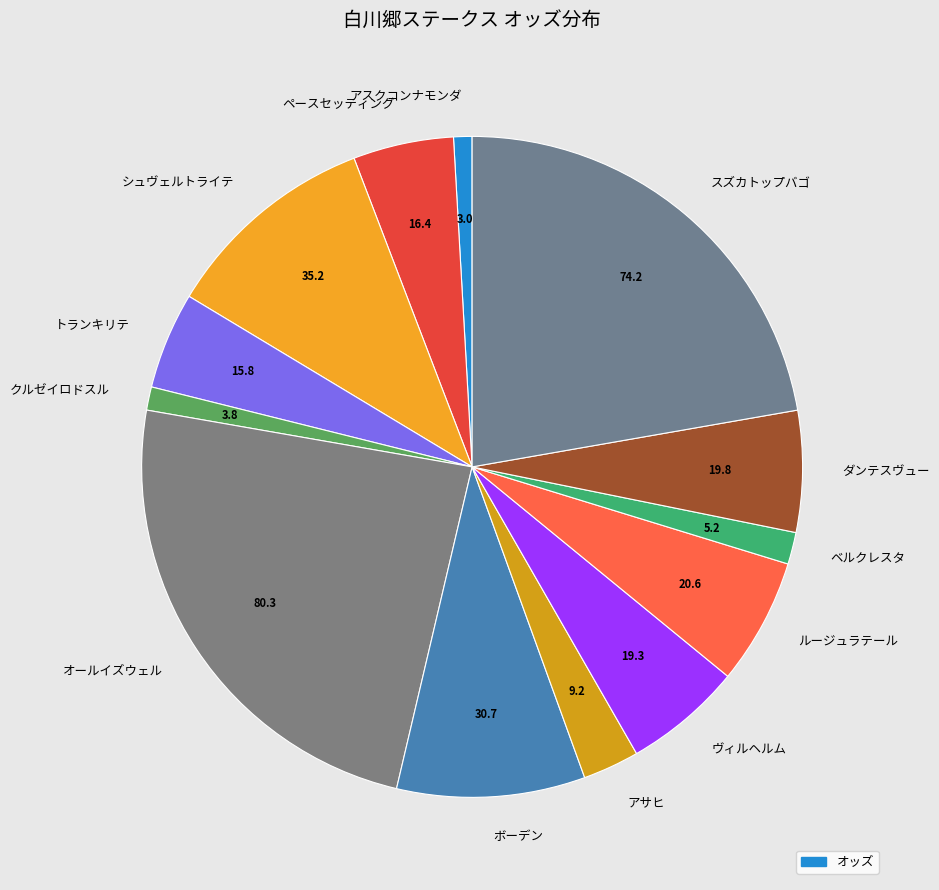

The ダンテスヴュー slice represents 17% of the pie. True or false?

False